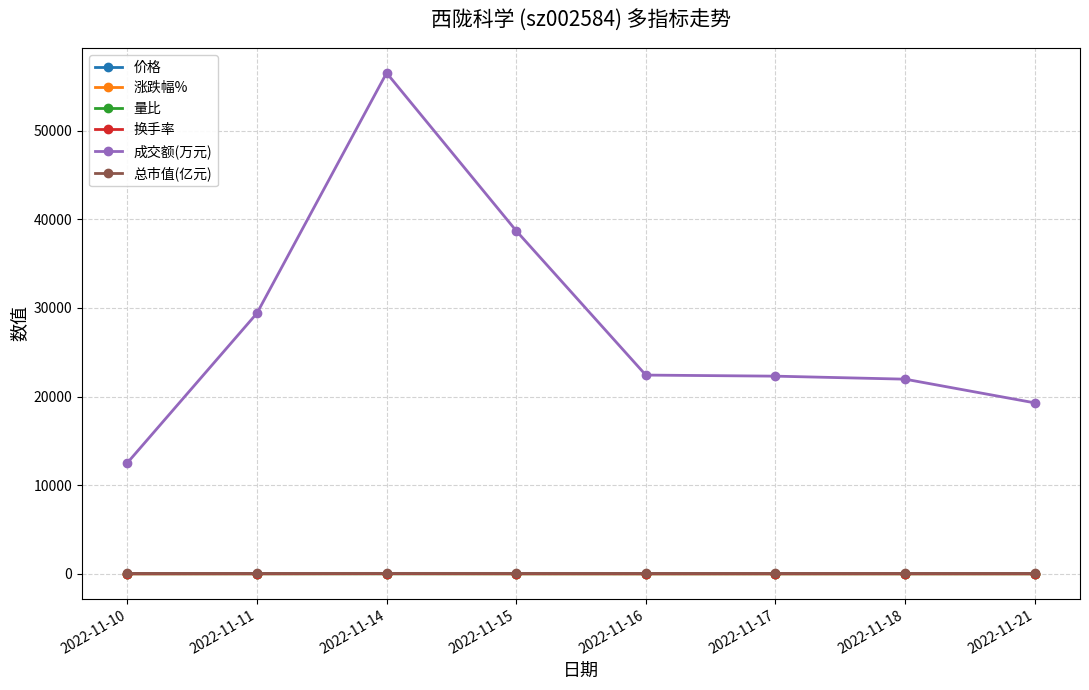

What value does the 量比 series have at 2022-11-14?

3.8